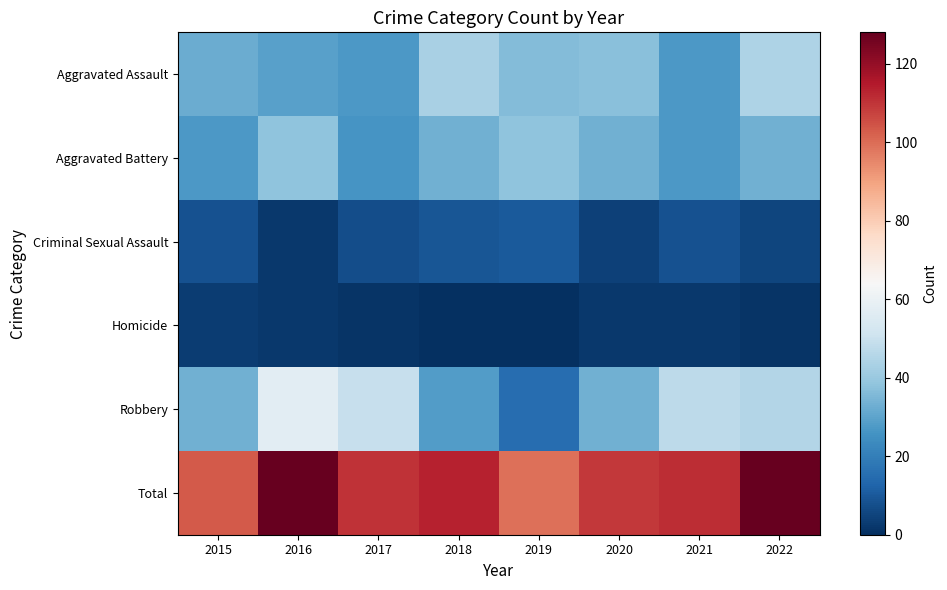

Reading left to right, what are all the values shown in this chart?

Aggravated Assault: 2015=32	2016=29	2017=27	2018=43	2019=36	2020=37	2021=27	2022=44
Aggravated Battery: 2015=27	2016=38	2017=26	2018=33	2019=38	2020=33	2021=27	2022=33
Criminal Sexual Assault: 2015=8	2016=2	2017=7	2018=9	2019=10	2020=4	2021=8	2022=5
Homicide: 2015=3	2016=2	2017=1	2018=0	2019=0	2020=2	2021=2	2022=1
Robbery: 2015=33	2016=57	2017=49	2018=28	2019=15	2020=33	2021=47	2022=45
Total: 2015=103	2016=128	2017=110	2018=113	2019=99	2020=109	2021=111	2022=128